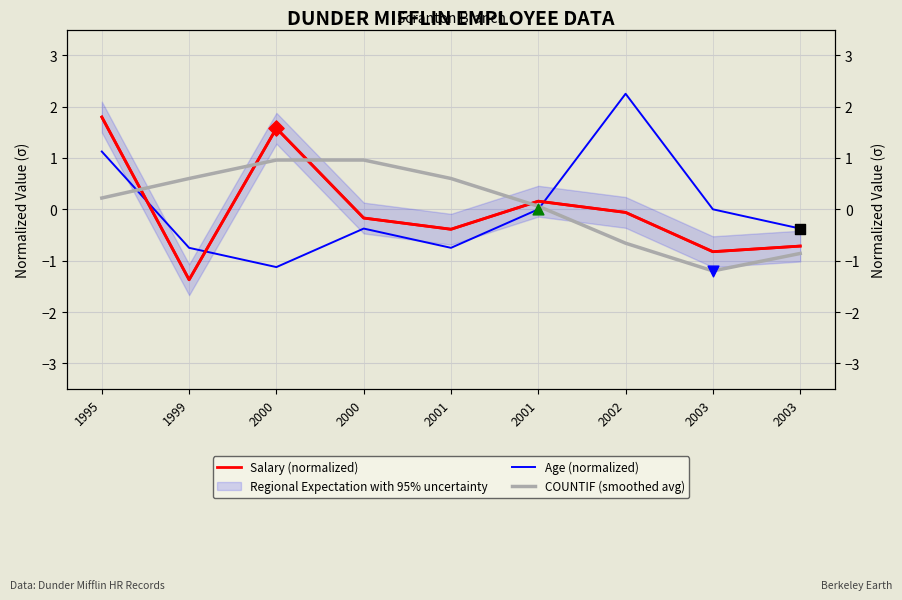

What is the total value across all series at 1995?

3.1